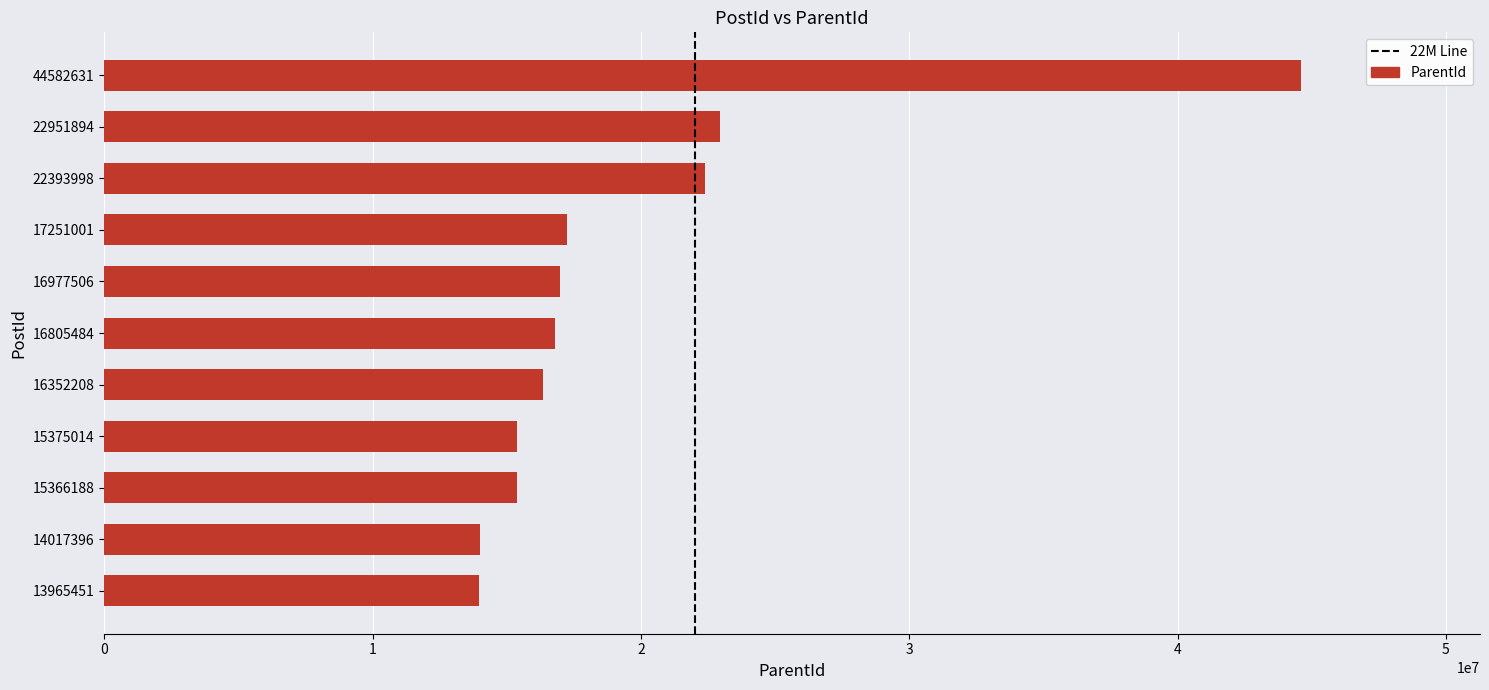

Count the number of data series in this chart.

1